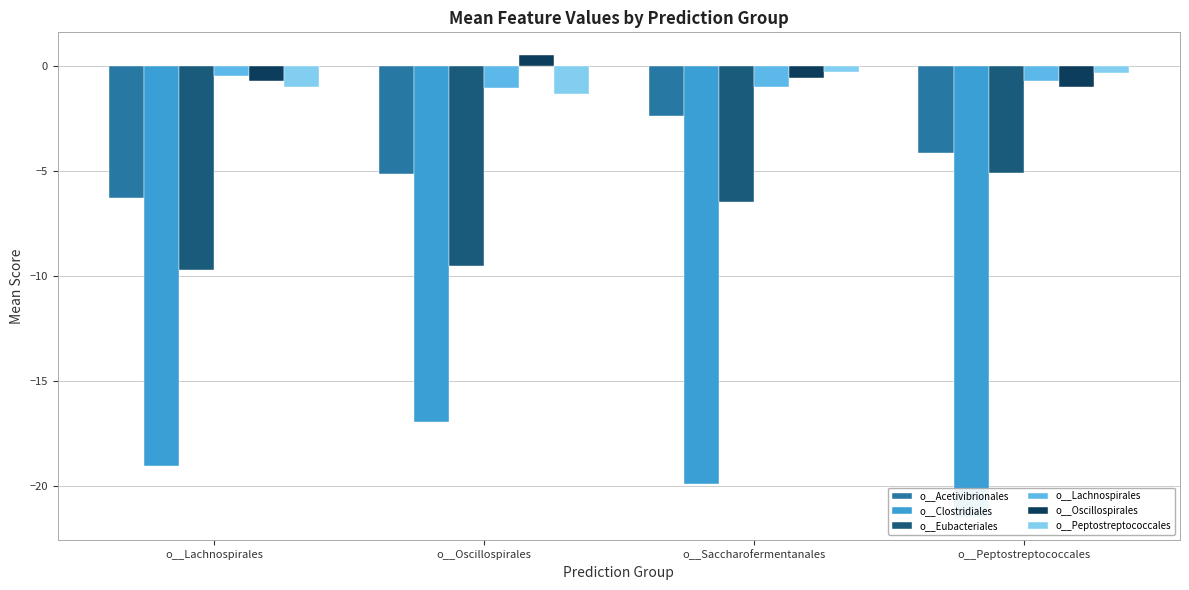

Reading left to right, transcribe all the data shown in this chart.

o__Acetivibrionales: o__Lachnospirales=-6.3	o__Oscillospirales=-5.2	o__Saccharofermentanales=-2.4	o__Peptostreptococcales=-4.1
o__Clostridiales: o__Lachnospirales=-19.1	o__Oscillospirales=-17.0	o__Saccharofermentanales=-19.9	o__Peptostreptococcales=-21.5
o__Eubacteriales: o__Lachnospirales=-9.7	o__Oscillospirales=-9.5	o__Saccharofermentanales=-6.5	o__Peptostreptococcales=-5.1
o__Lachnospirales: o__Lachnospirales=-0.4	o__Oscillospirales=-1.0	o__Saccharofermentanales=-1.0	o__Peptostreptococcales=-0.7
o__Oscillospirales: o__Lachnospirales=-0.7	o__Oscillospirales=0.5	o__Saccharofermentanales=-0.6	o__Peptostreptococcales=-1.0
o__Peptostreptococcales: o__Lachnospirales=-1.0	o__Oscillospirales=-1.3	o__Saccharofermentanales=-0.3	o__Peptostreptococcales=-0.3